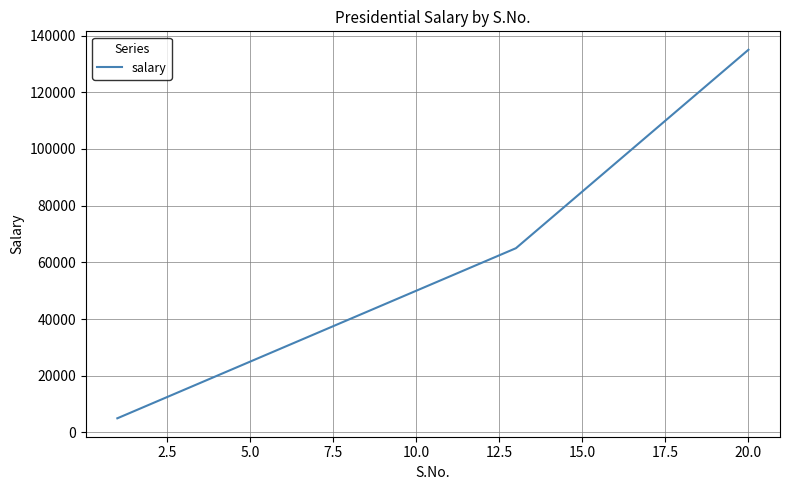

What is the maximum value shown in the chart?

135000